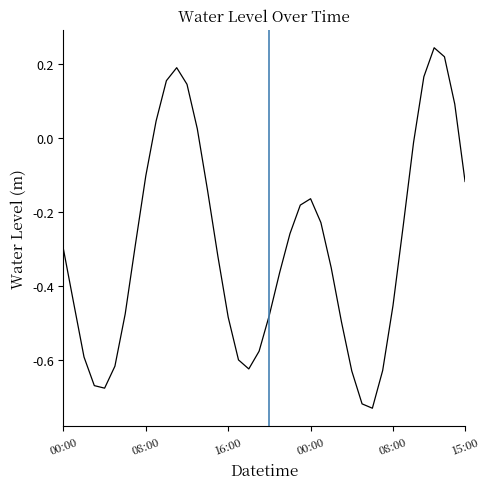

What is the difference between the maximum and minimum values?

1.0